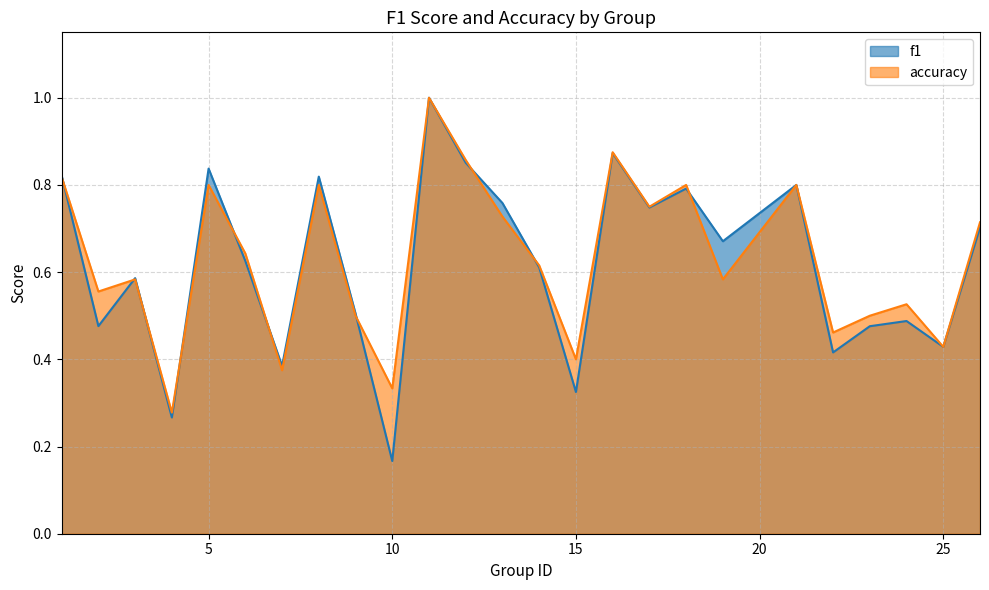

Which category has the lowest value in the f1 series?

10